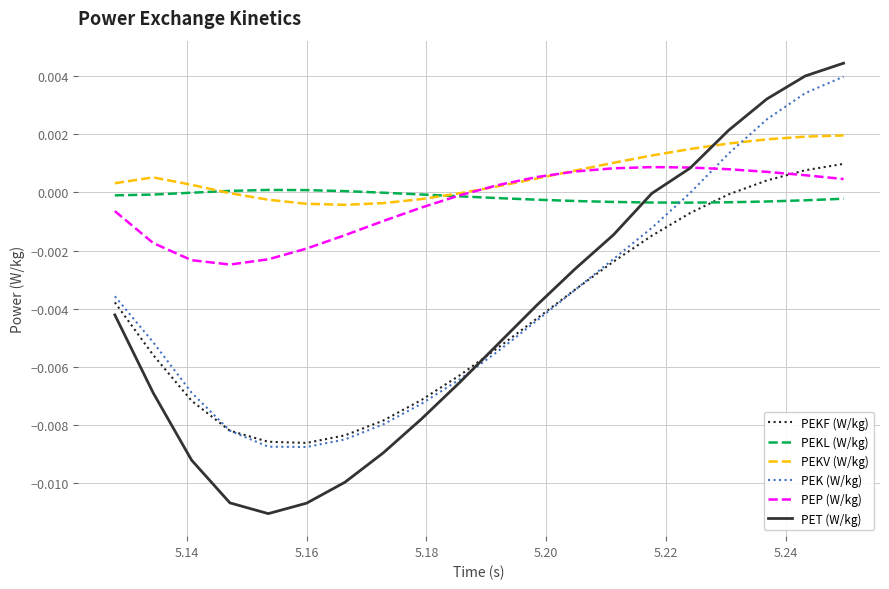

Which series has the widest spread of values?

PET (W/kg)